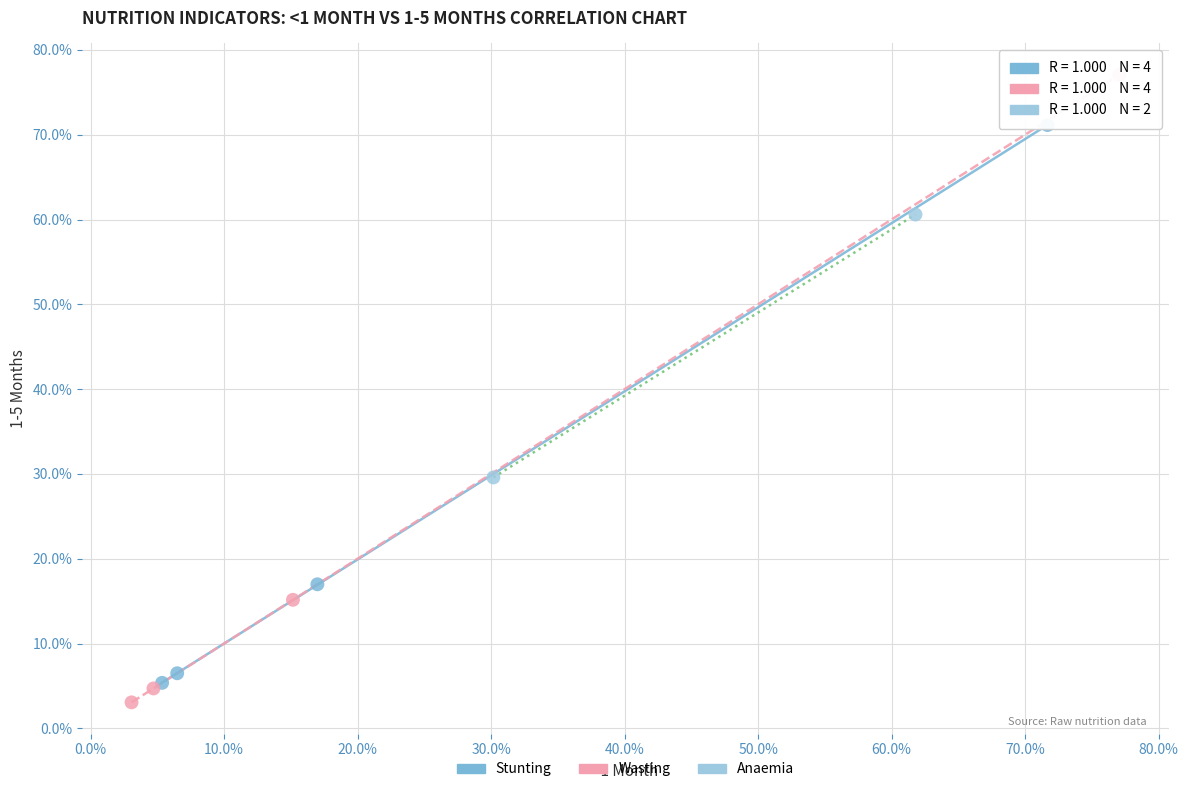

What are all the series names shown in the legend?

Stunting, Wasting, Anaemia